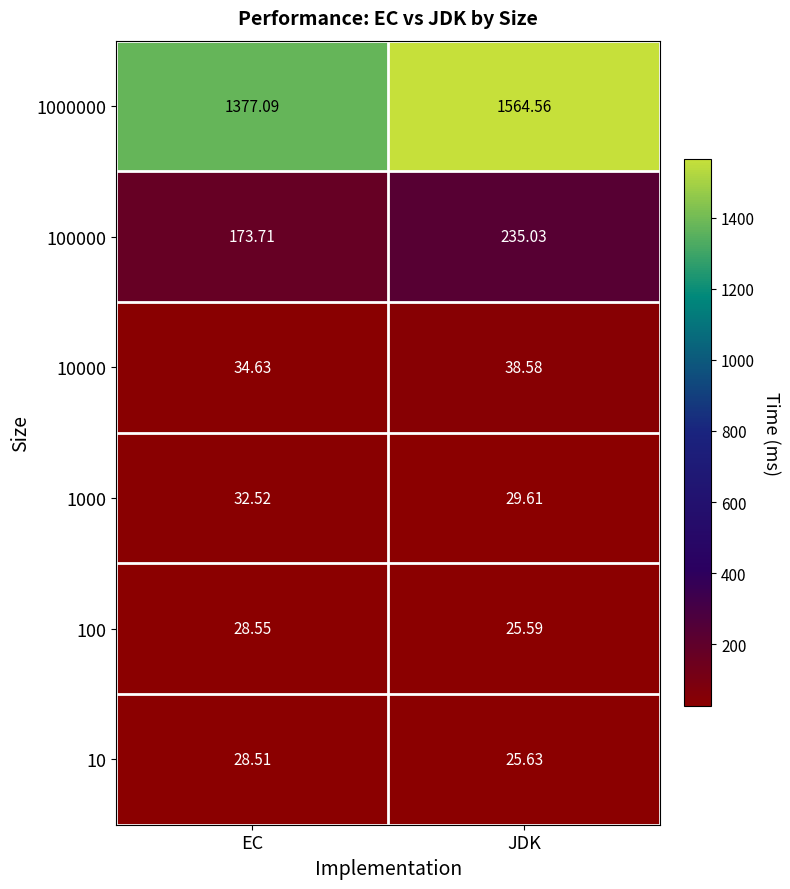

Where does the 100000 series first go above 235?

JDK